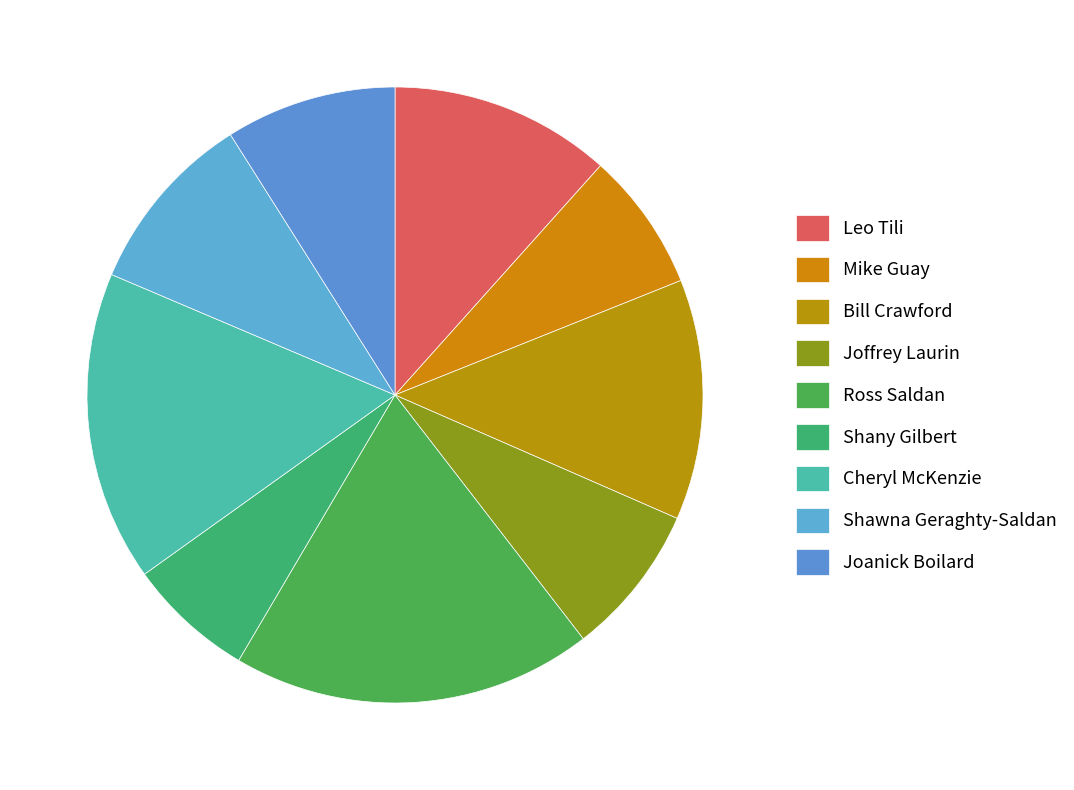

Count the number of slices in the pie.

9